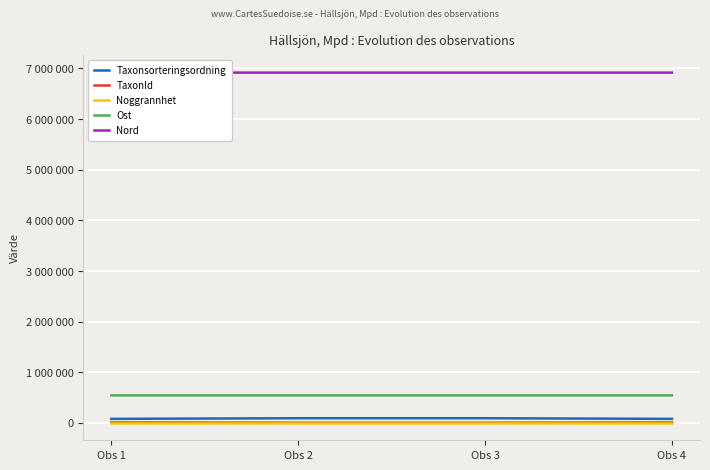

The Nord series shows 2970038 at Obs 1. True or false?

False